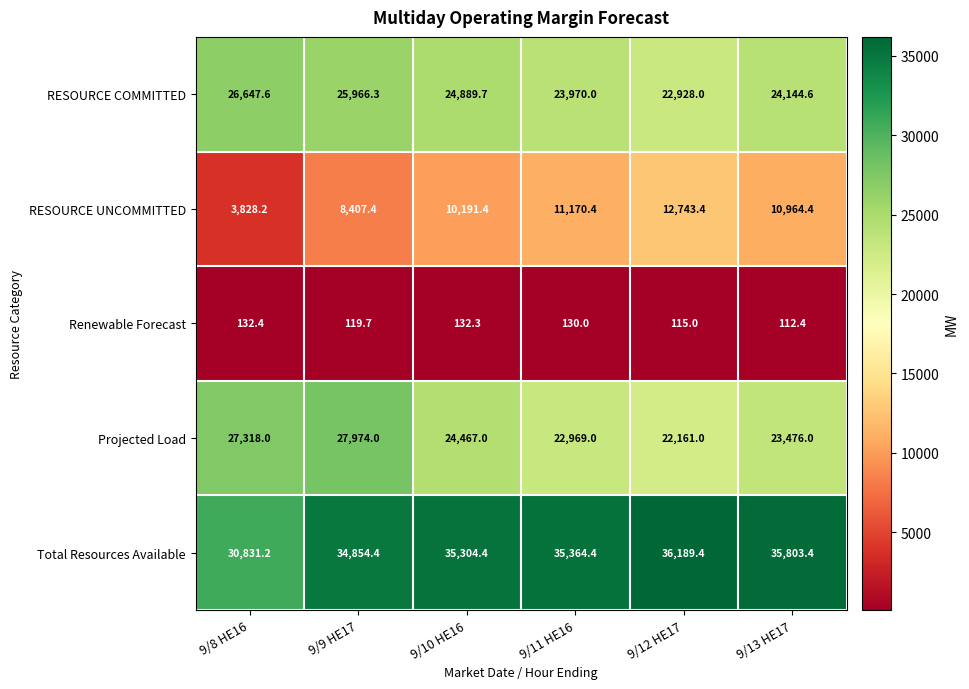

What is the average value of the Total Resources Available series?

34724.5